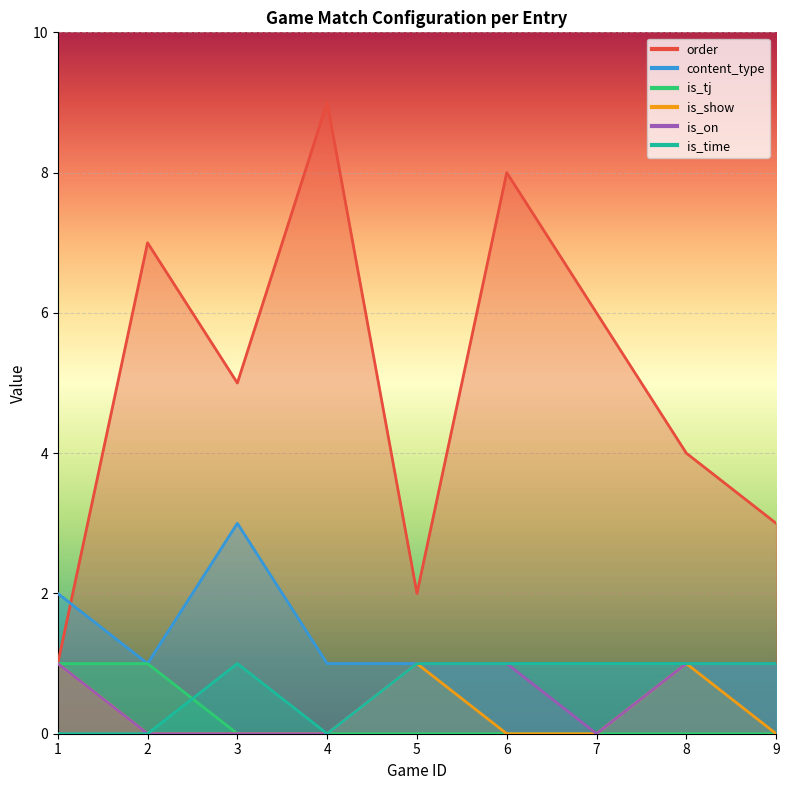

Between 8 and 2, which is larger?

2